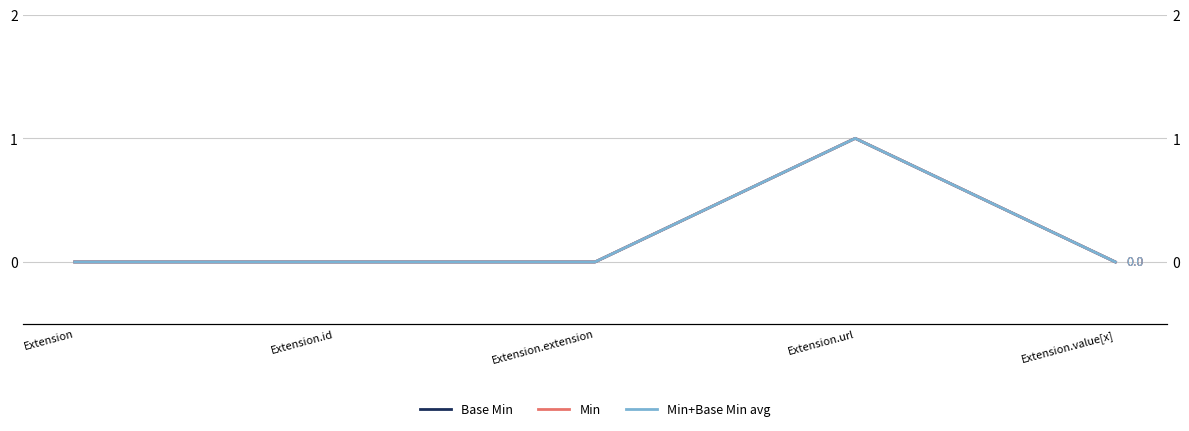

Which series changed the most between Extension and Extension.url?

Base Min